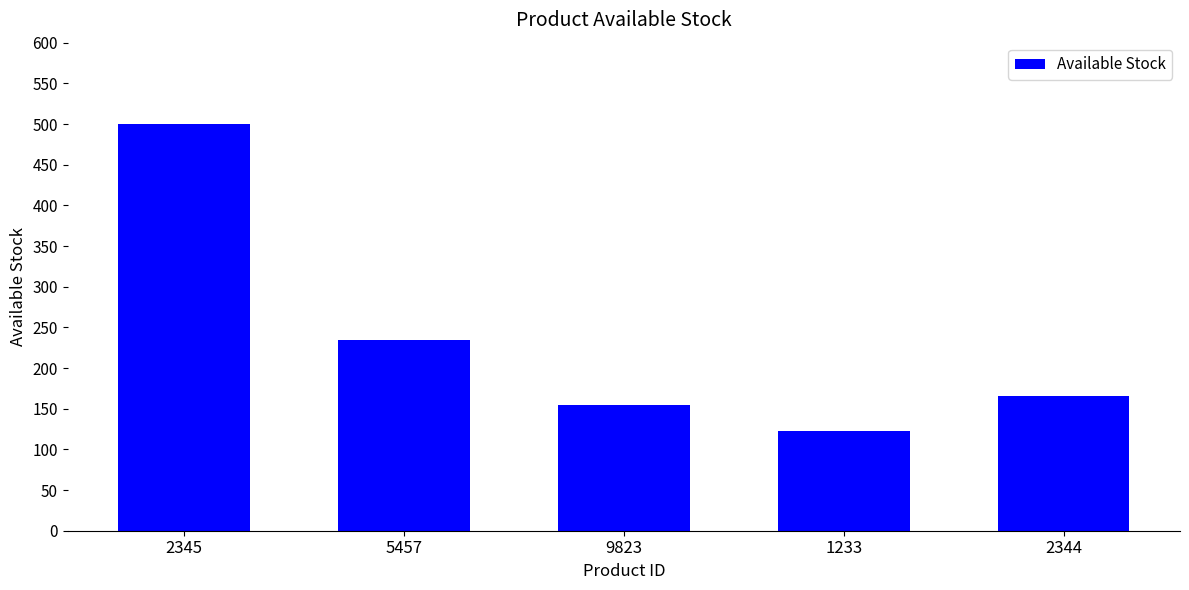

Which label corresponds to the smallest value in the chart?

1233